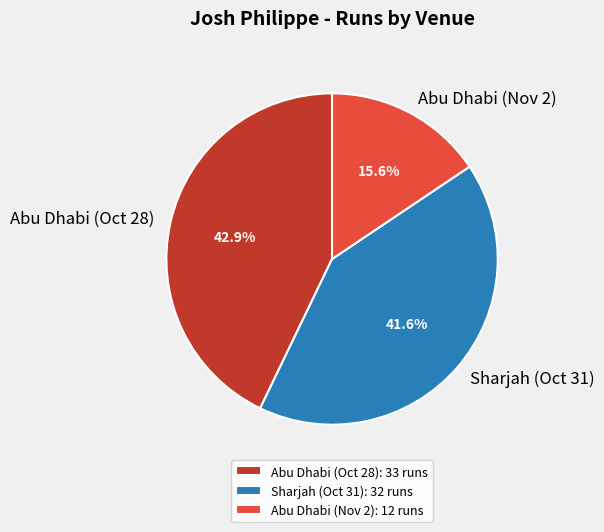

To the nearest percent, what is the combined percentage of Abu Dhabi (Nov 2) and Abu Dhabi (Oct 28)?

58%